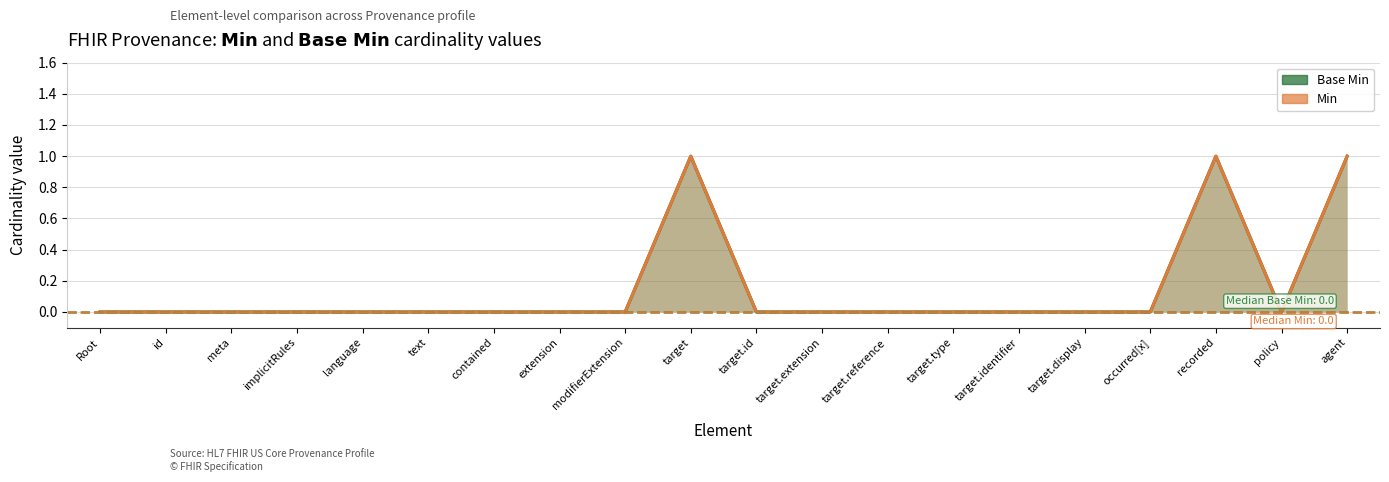

Between language and occurred[x], which series saw the biggest shift?

Min